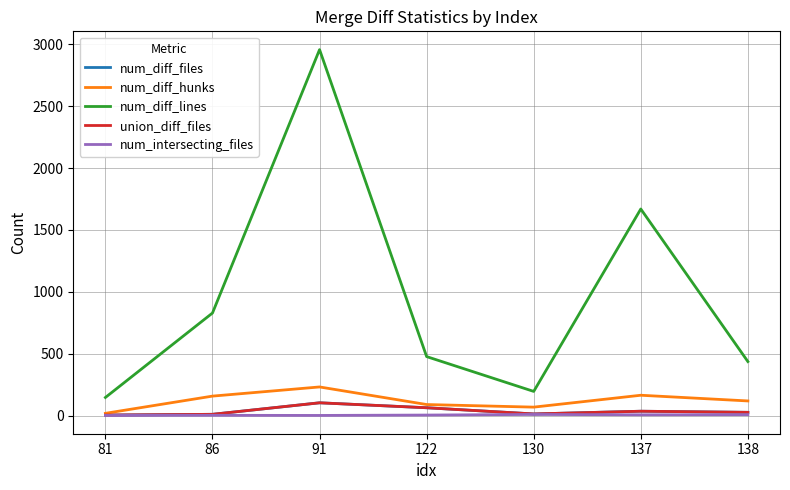

At which category is the sum across all series the highest?

91